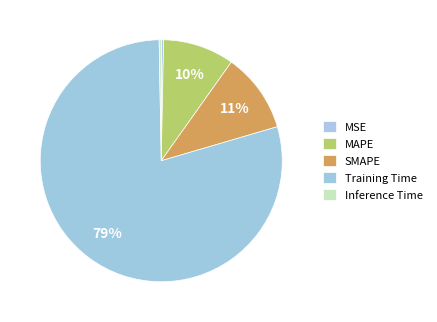

What percentage is the MAPE slice, to the nearest percent?

10%